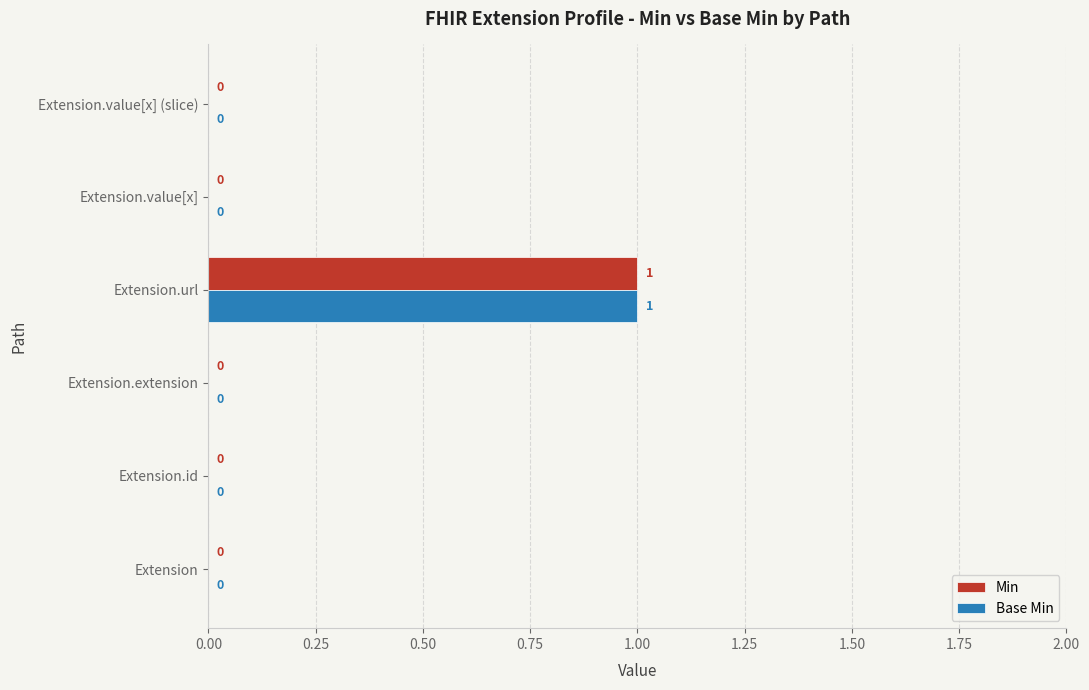

How many categories are shown in the chart?

6